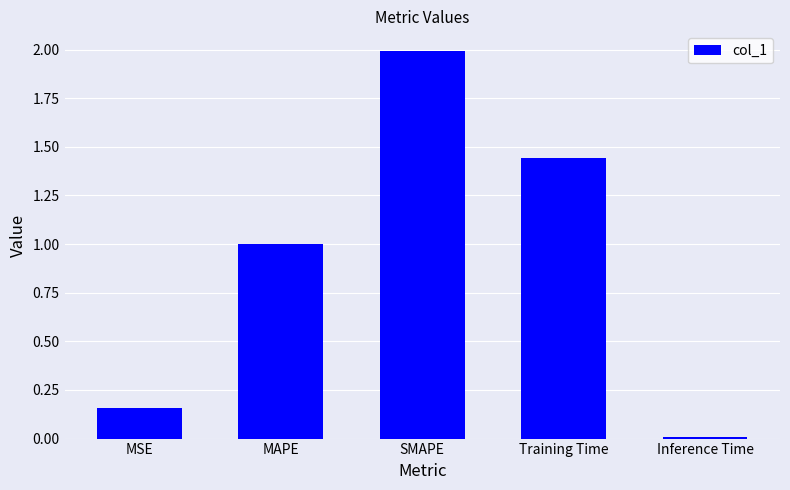

List the labels in order of value, smallest first.

Inference Time, MSE, MAPE, Training Time, SMAPE